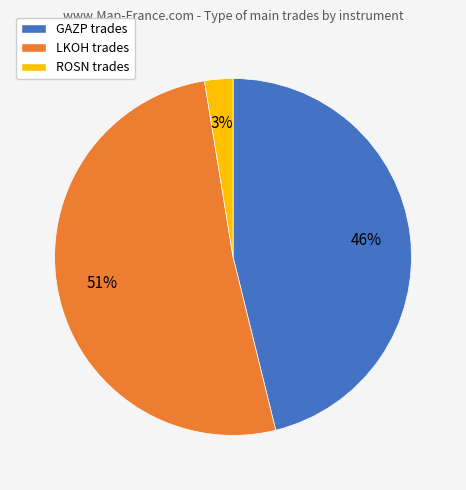

Which slice is the largest?

LKOH